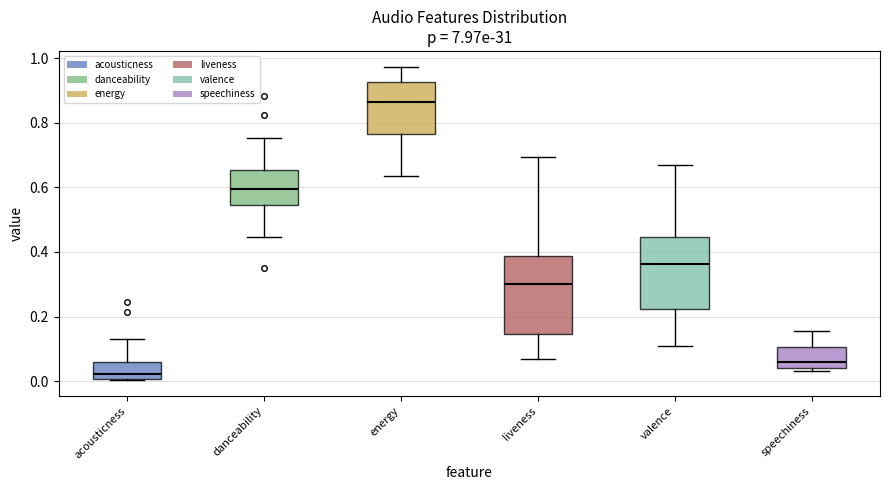

Where is the upper edge of the box for energy on the y-axis? The values are not printed on the chart, so give them approximately, as read against the axis.

0.92